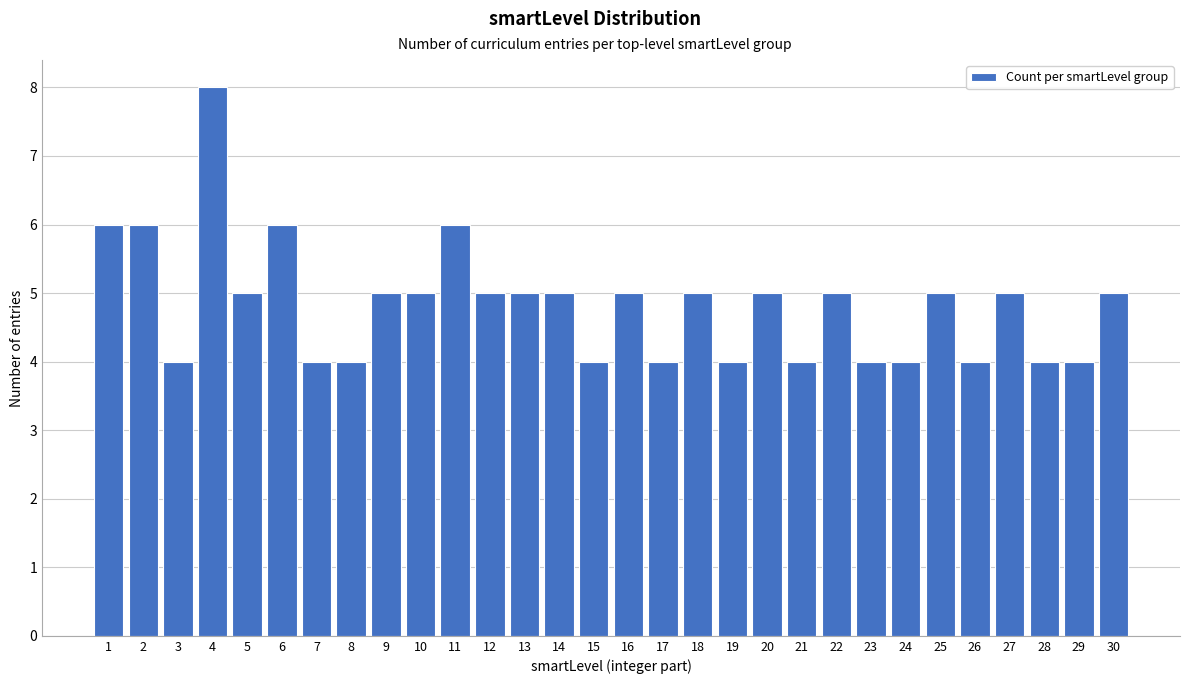

Reading left to right, extract all data points from this chart.

6	6	4	8	5	6	4	4	5	5	6	5	5	5	4	5	4	5	4	5	4	5	4	4	5	4	5	4	4	5